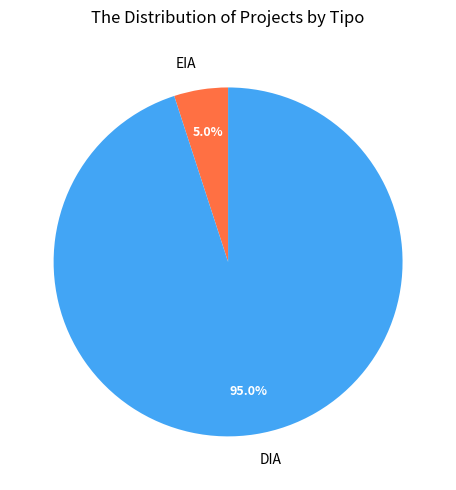

The EIA slice represents 1% of the pie. True or false?

False